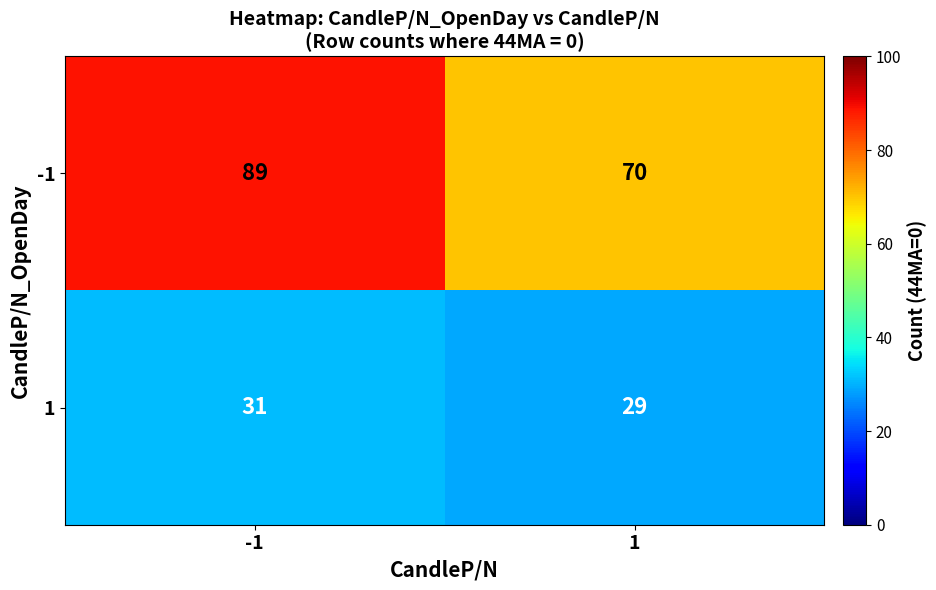

Reading left to right, list all the values displayed in this chart.

-1: 89	70
1: 31	29